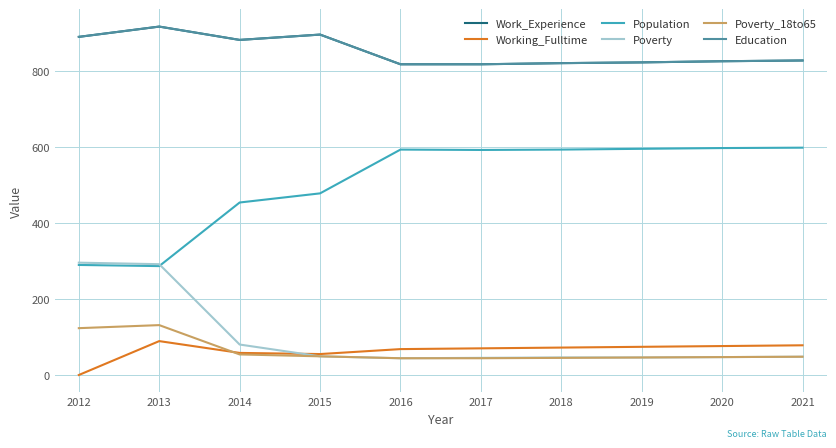

Which series has the largest total across all categories?

Work_Experience